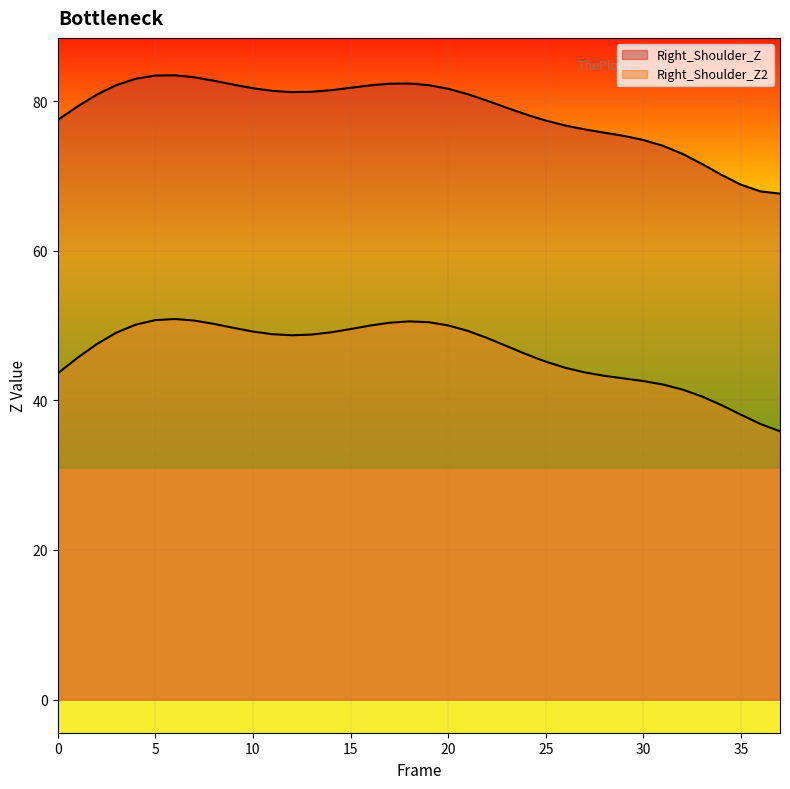

Reading left to right, extract all data points from this chart.

Right_Shoulder_Z: 0=77.5	1=79.3	2=80.9	3=82.1	4=83.0	5=83.4	6=83.4	7=83.2	8=82.7	9=82.2	10=81.7	11=81.4	12=81.2	13=81.2	14=81.5	15=81.8	16=82.1	17=82.3	18=82.3	19=82.1	20=81.6	21=80.9	22=80.0	23=79.1	24=78.2	25=77.4	26=76.7	27=76.2	28=75.8	29=75.3	30=74.8	31=74.0	32=72.9	33=71.6	34=70.1	35=68.8	36=67.9	37=67.6
Right_Shoulder_Z2: 0=43.6	1=45.7	2=47.5	3=49.0	4=50.1	5=50.7	6=50.9	7=50.7	8=50.2	9=49.7	10=49.2	11=48.8	12=48.7	13=48.8	14=49.1	15=49.5	16=50.0	17=50.4	18=50.6	19=50.4	20=50.0	21=49.3	22=48.3	23=47.2	24=46.2	25=45.2	26=44.4	27=43.7	28=43.3	29=42.9	30=42.6	31=42.1	32=41.4	33=40.5	34=39.4	35=38.1	36=36.8	37=35.9